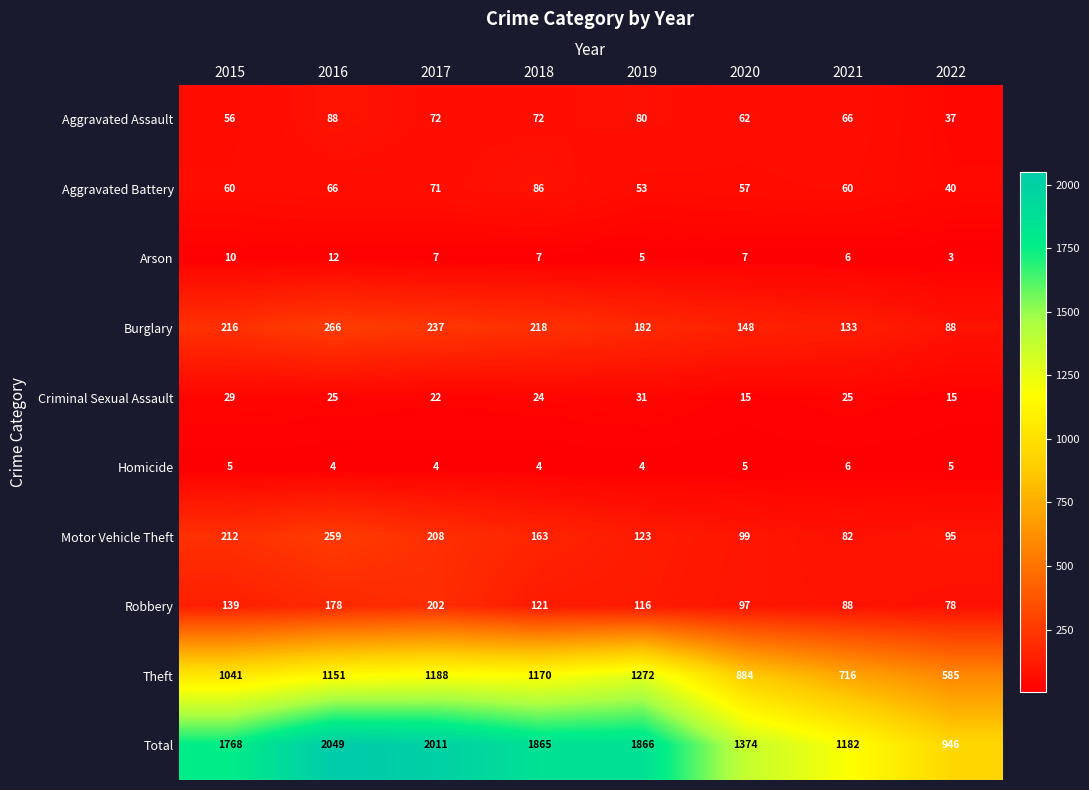

How many categories are shown in the chart?

8